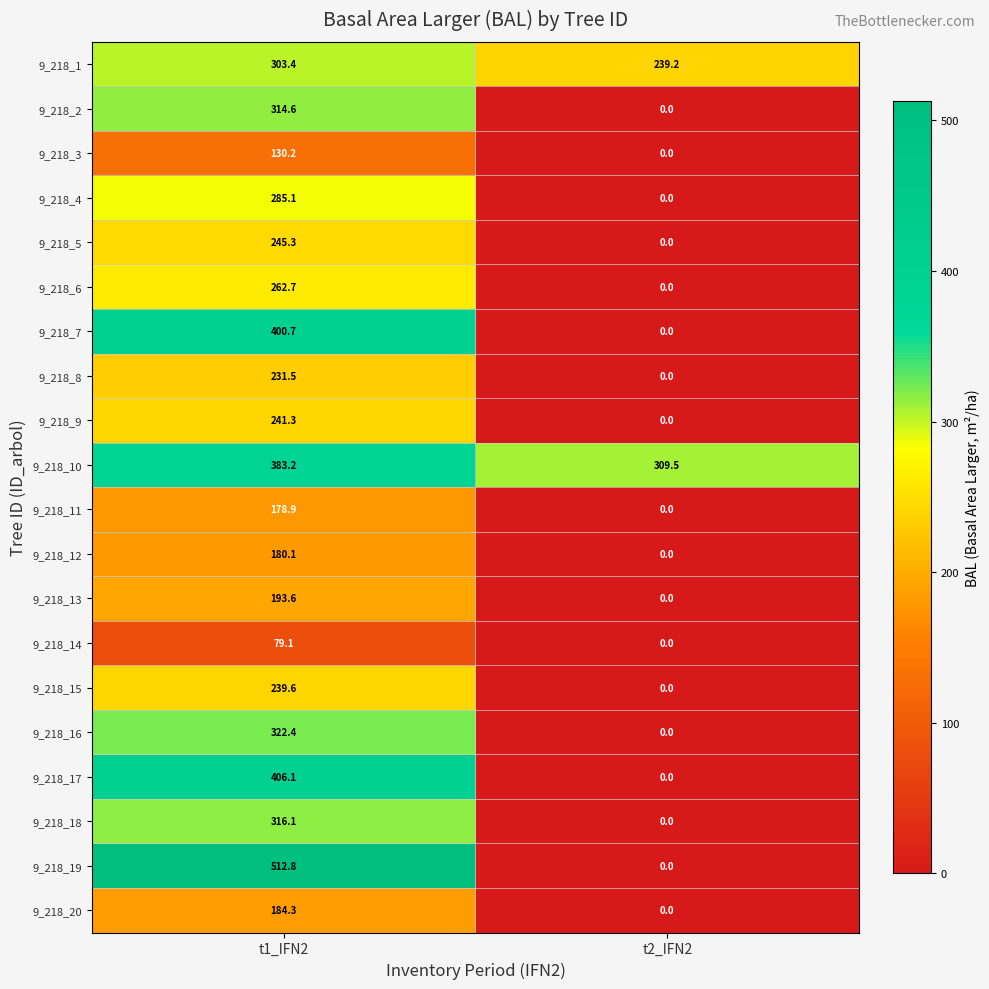

What is the sum of all 9_218_3 values?

130.2